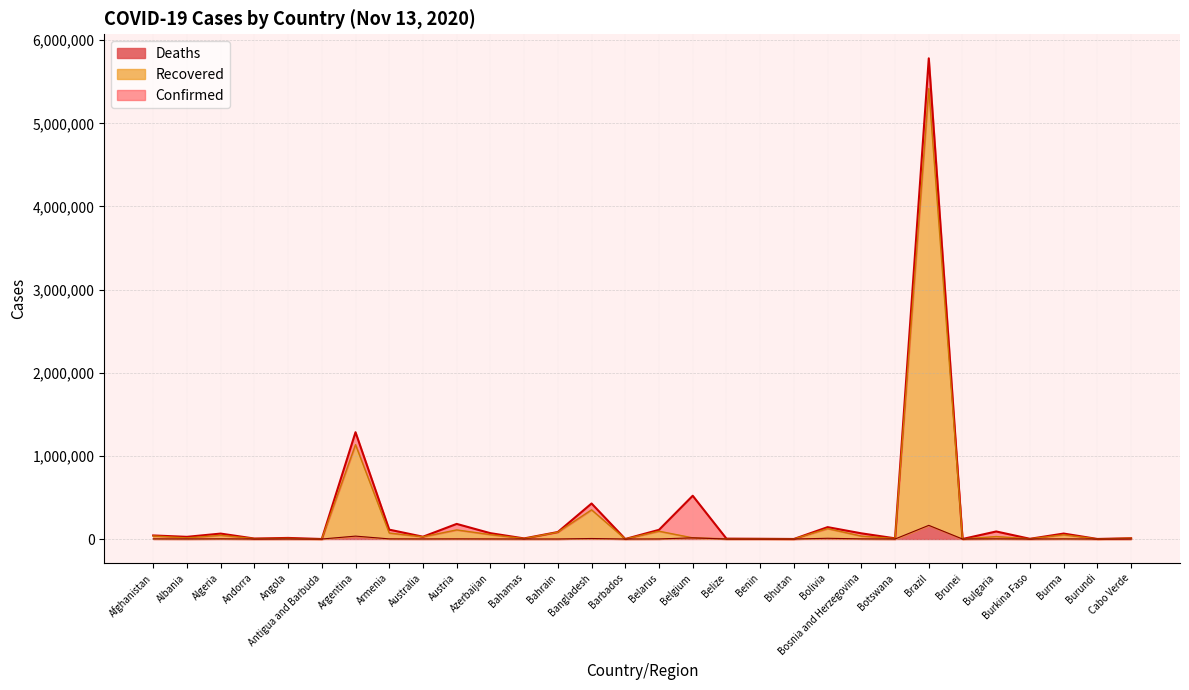

True or false: Deaths and Confirmed cross at least once.

False